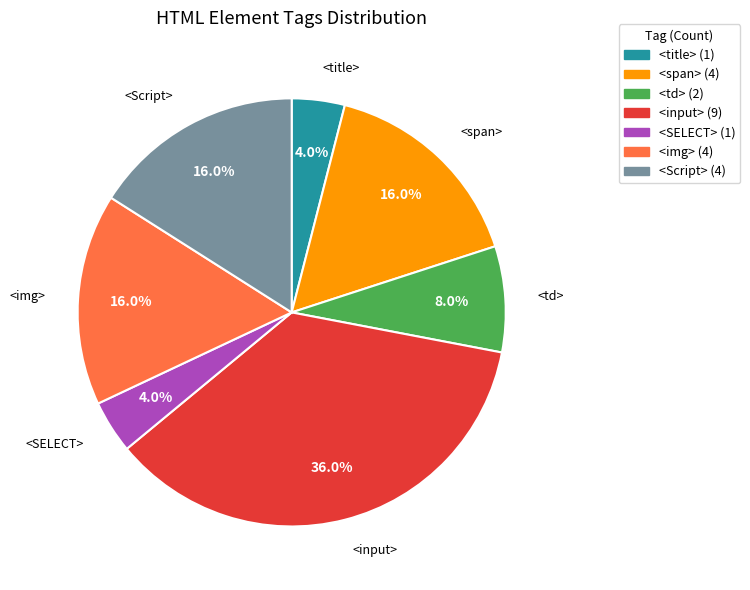

What is the largest slice in the pie chart?

<input>